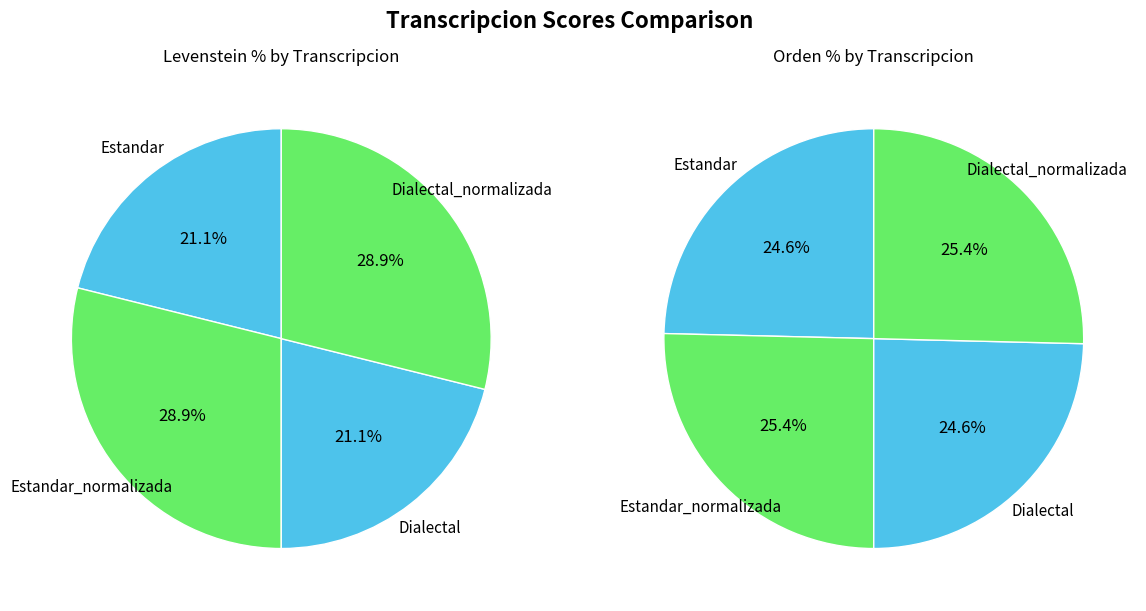

What percentage is the 3 slice, to the nearest percent?

29%